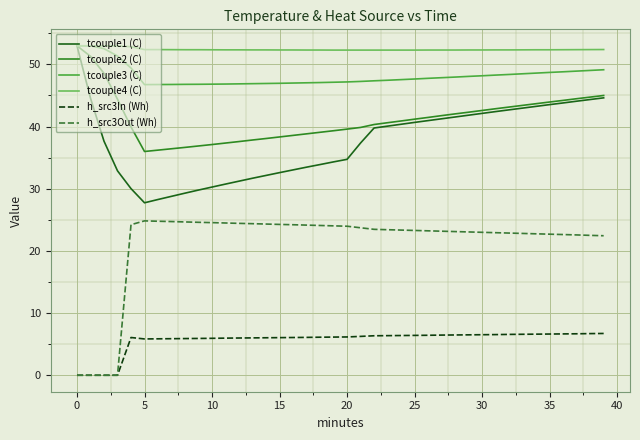

What is the highest value of the tcouple2 (C) series?

53.0